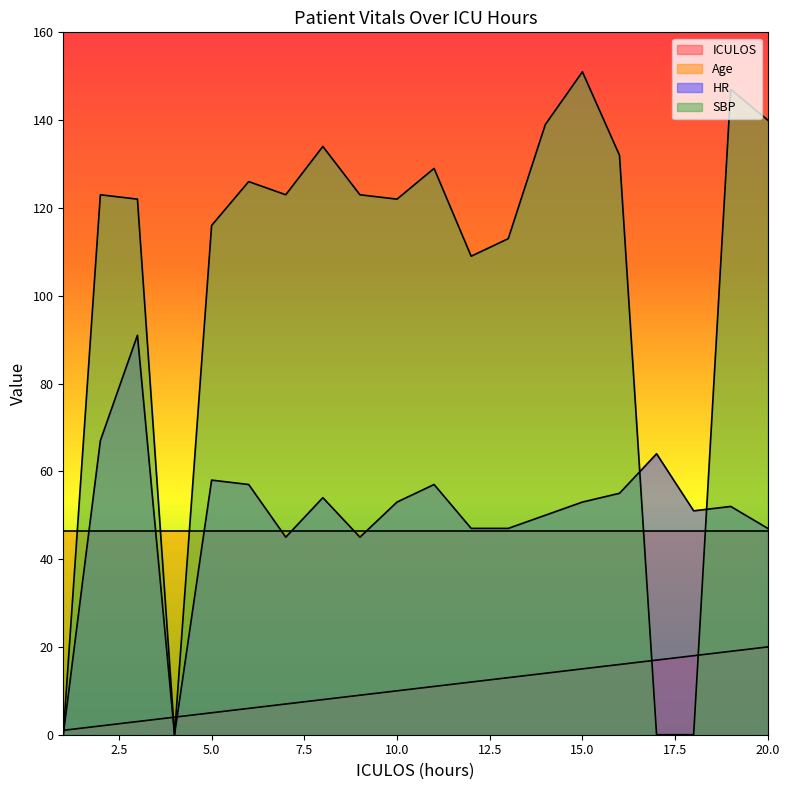

Rank the series by their maximum value, from highest to lowest.

SBP, HR, Age, ICULOS